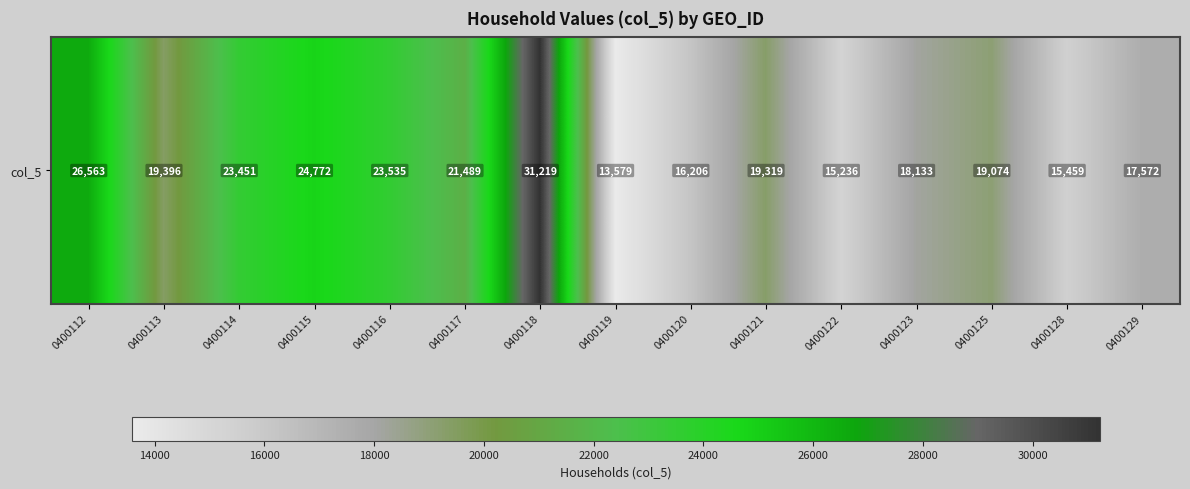

Where is the data nearest to the value 22399?

0400117